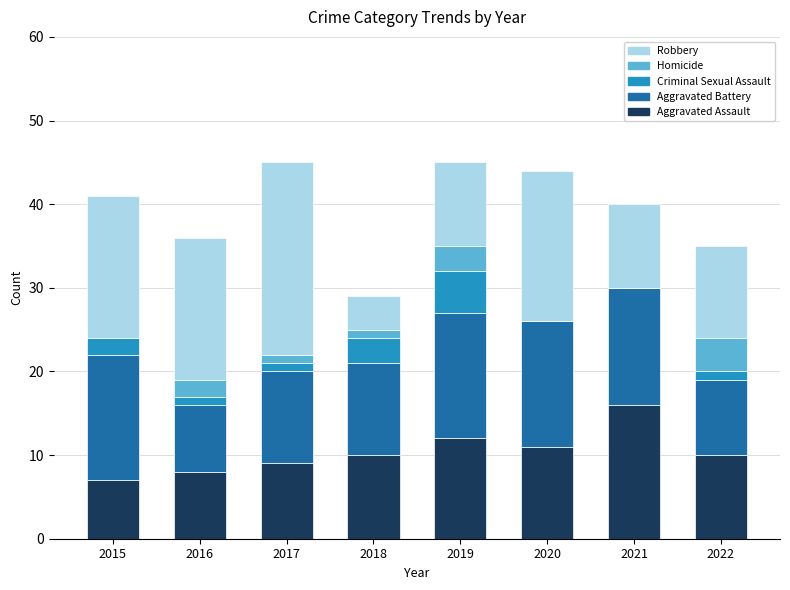

What is the highest value of the Aggravated Assault series?

16